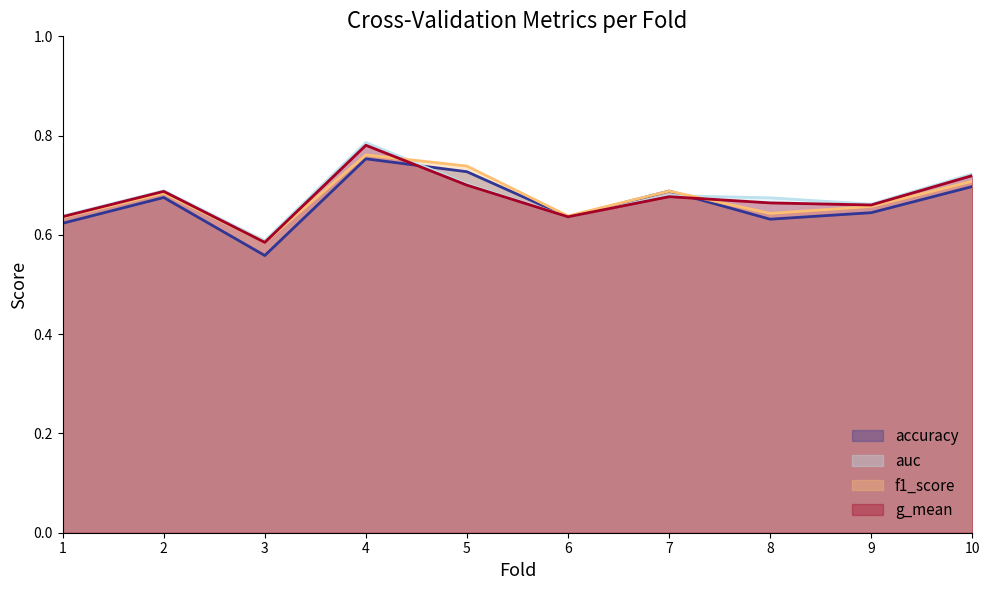

Where is the first local minimum for f1_score?

3